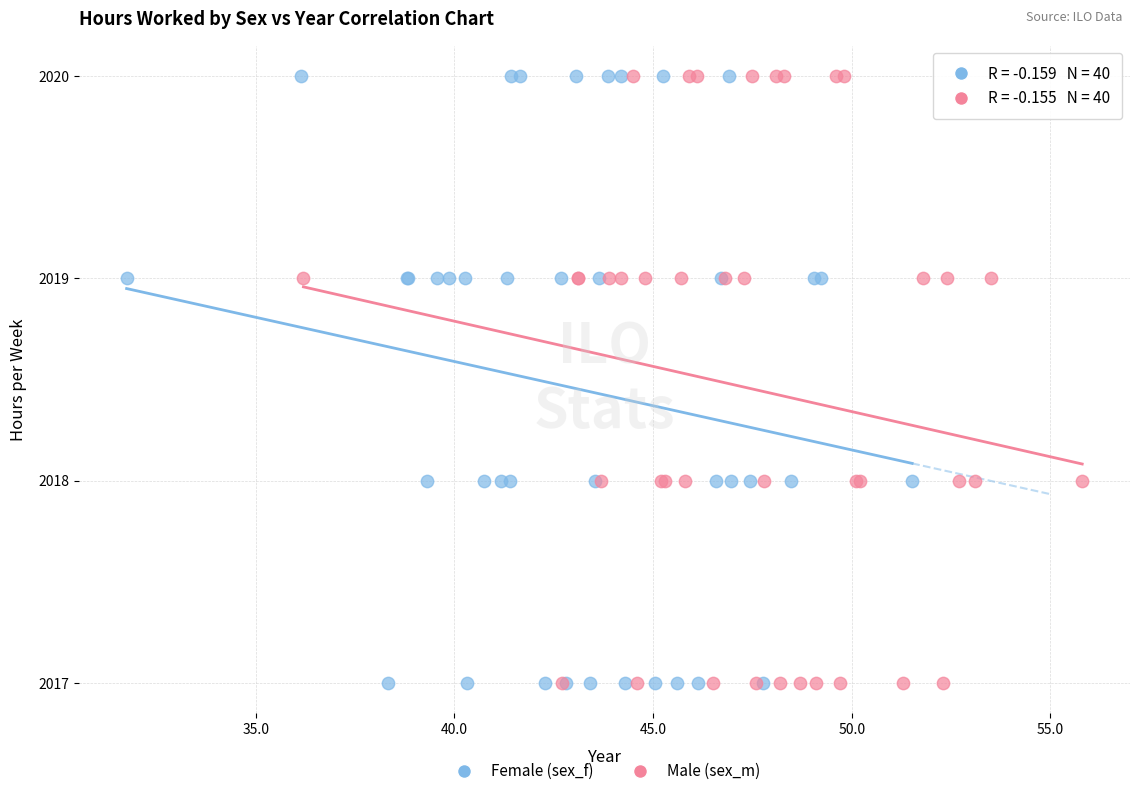

What are all the series names shown in the legend?

Female (sex_f), Male (sex_m)